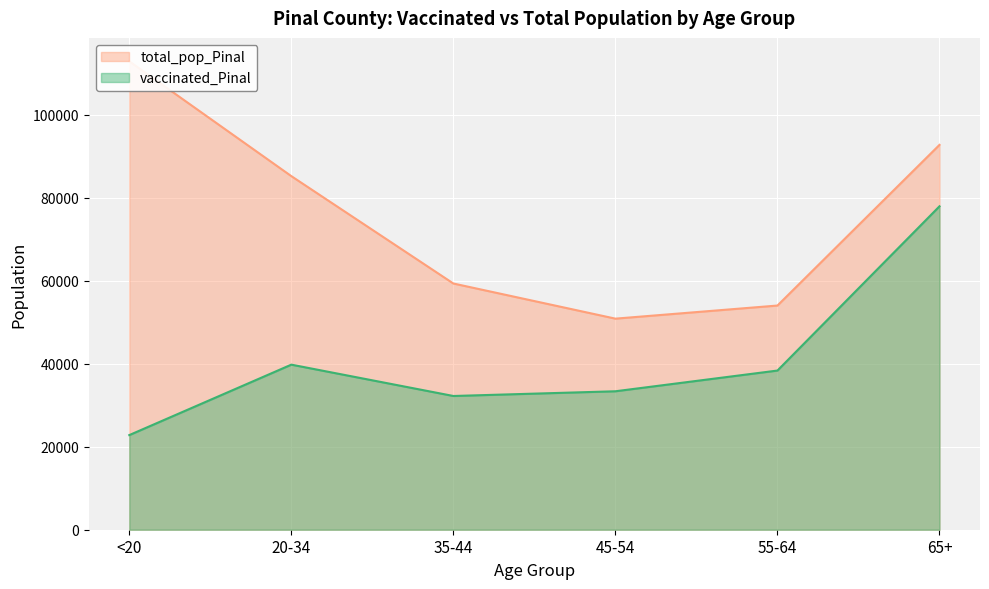

True or false: vaccinated_Pinal and total_pop_Pinal intersect in this chart.

False